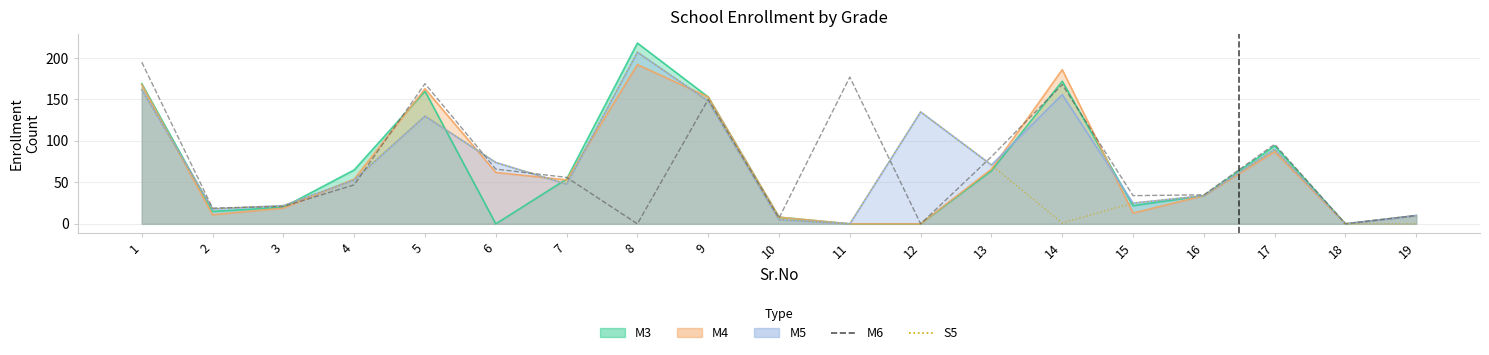

What is the value of the S5 point at the 2nd from the left?

18